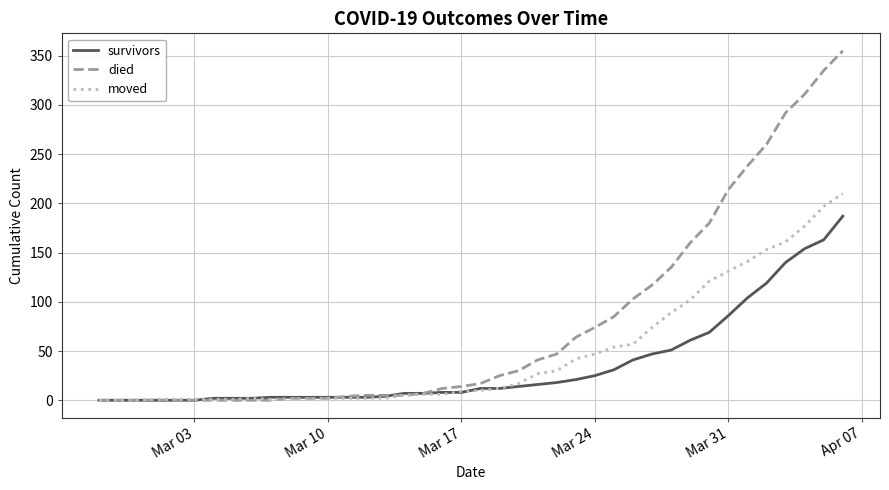

What is the average value of the died series?

79